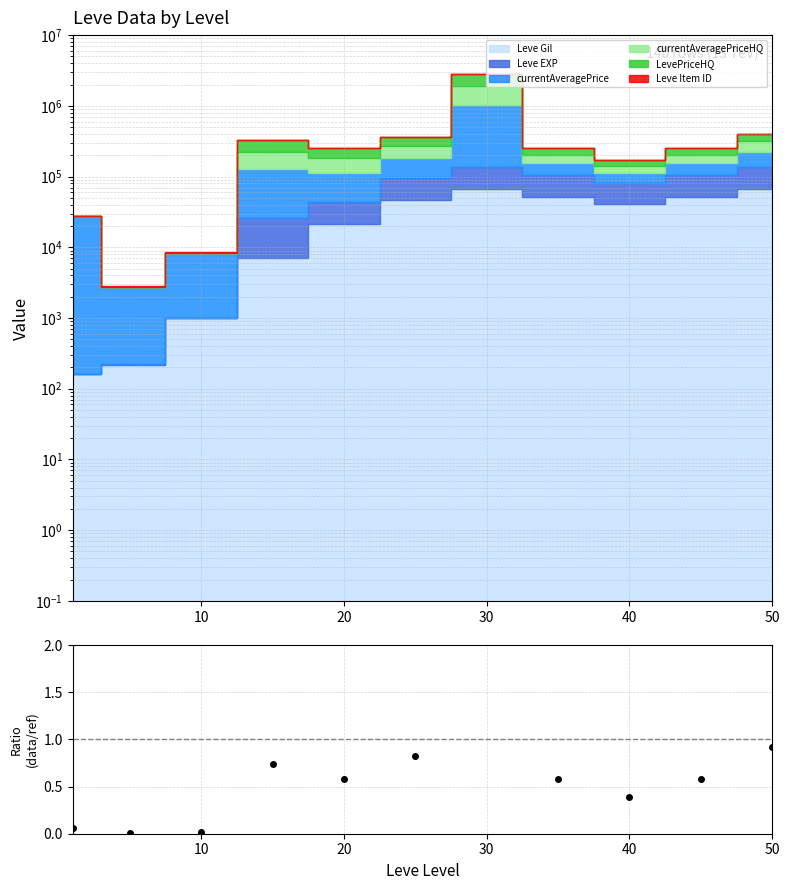

Is this an area chart (filled region under the line)?

No